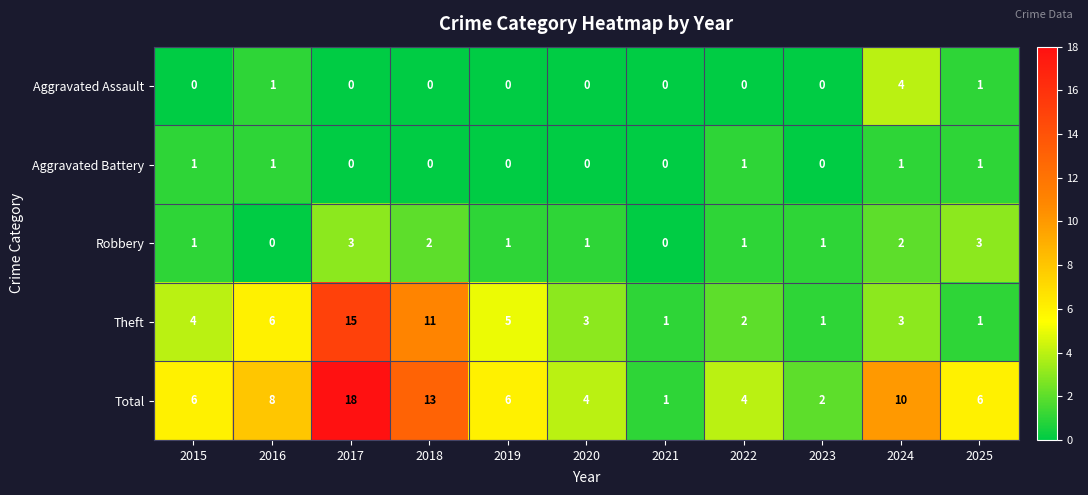

What is the approximate value of Total at 2022?

4